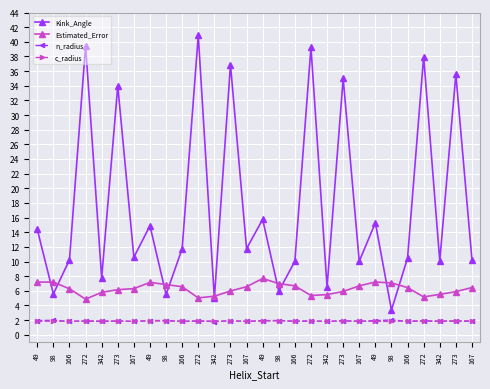

At which label does c_radius reach its minimum?

98